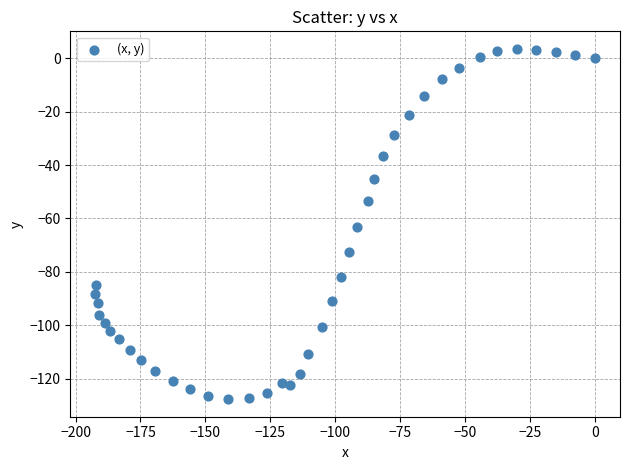

What is the range of Y values (max minus min)?

131.2